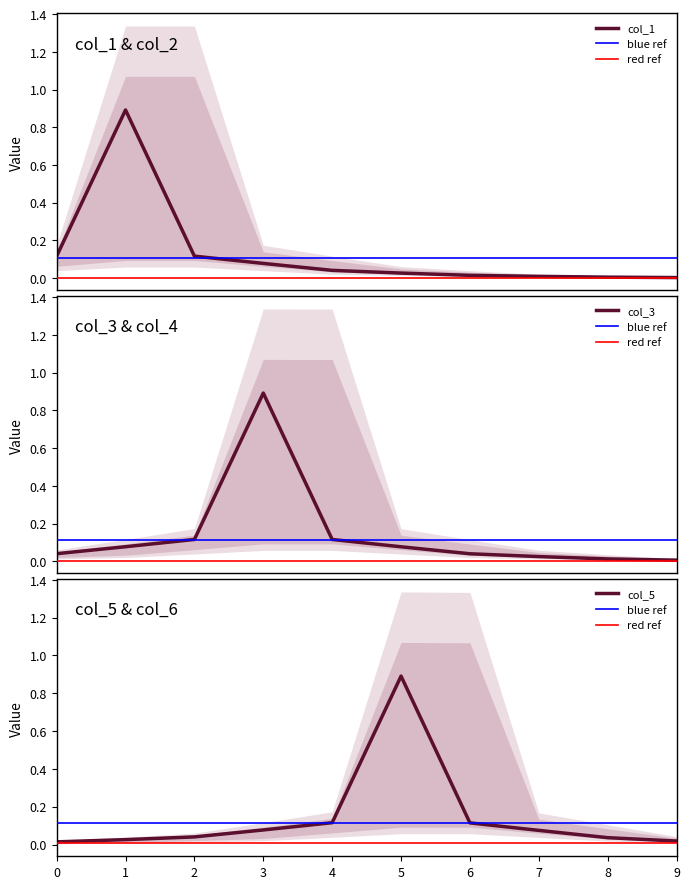

Which has a higher value, 4 or 9?

4